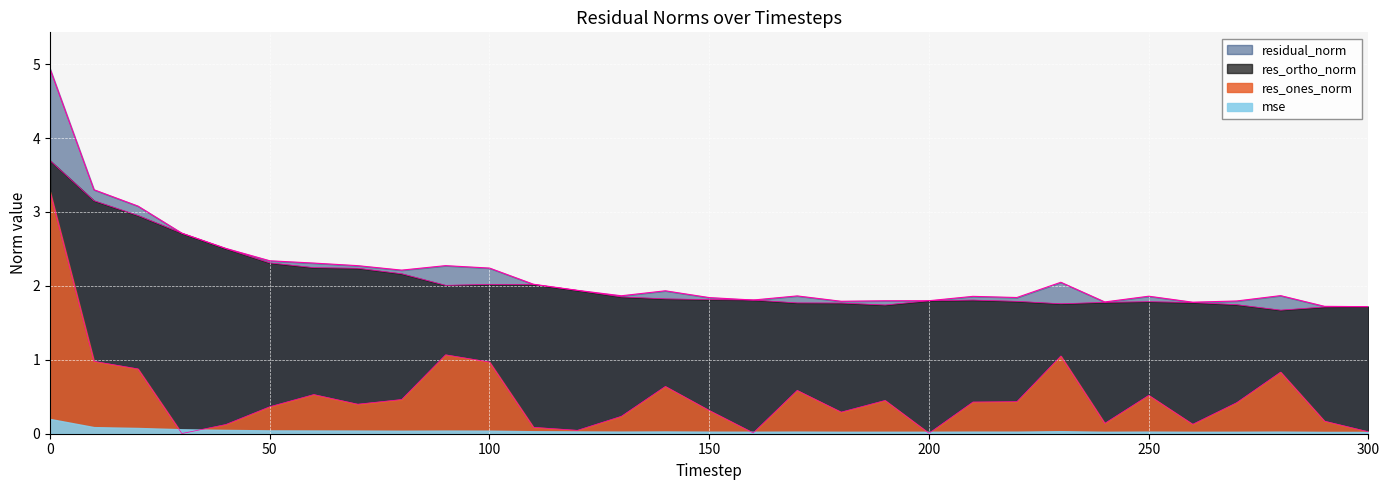

What is the approximate value of res_ones_norm at 10?

1.0